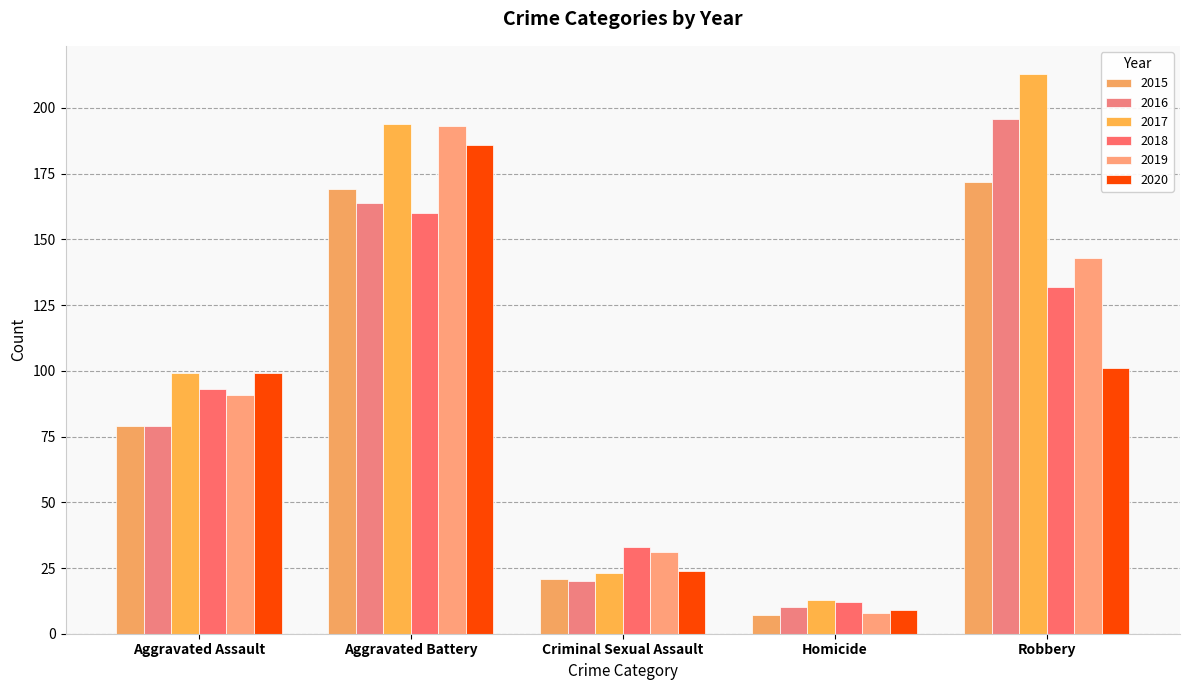

At which label does 2018 first exceed 93?

Aggravated Battery